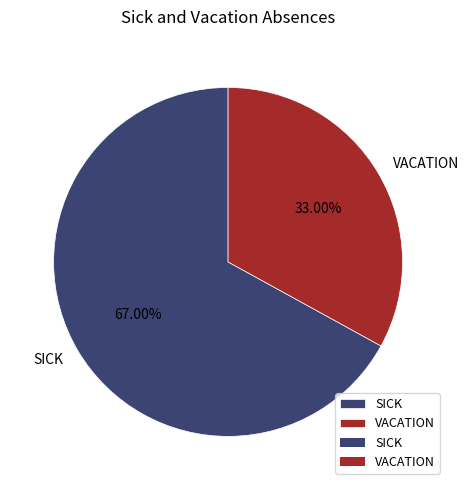

Combined, what portion of the pie is VACATION and SICK?

100.0%